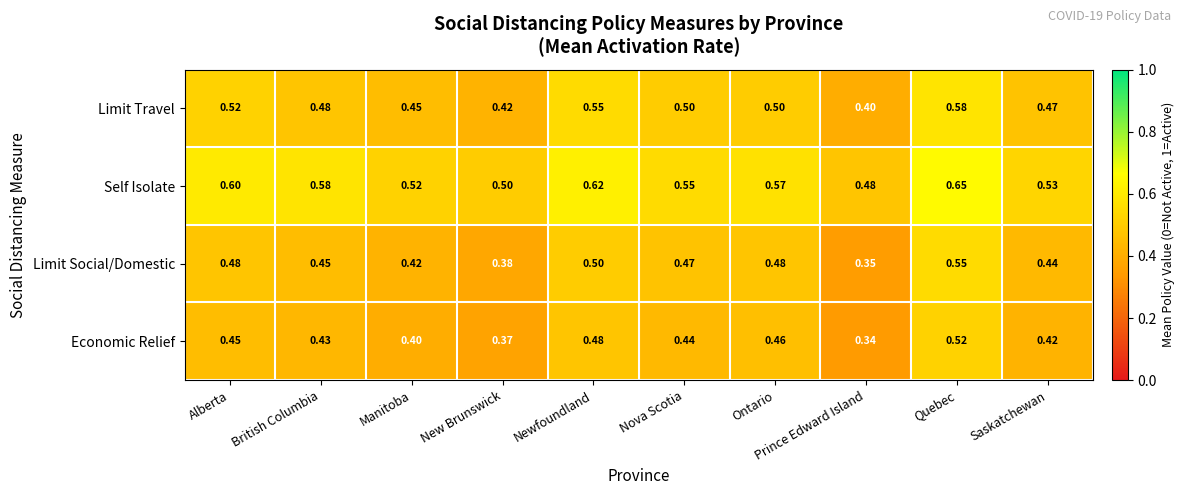

How many data points does each series have?

10